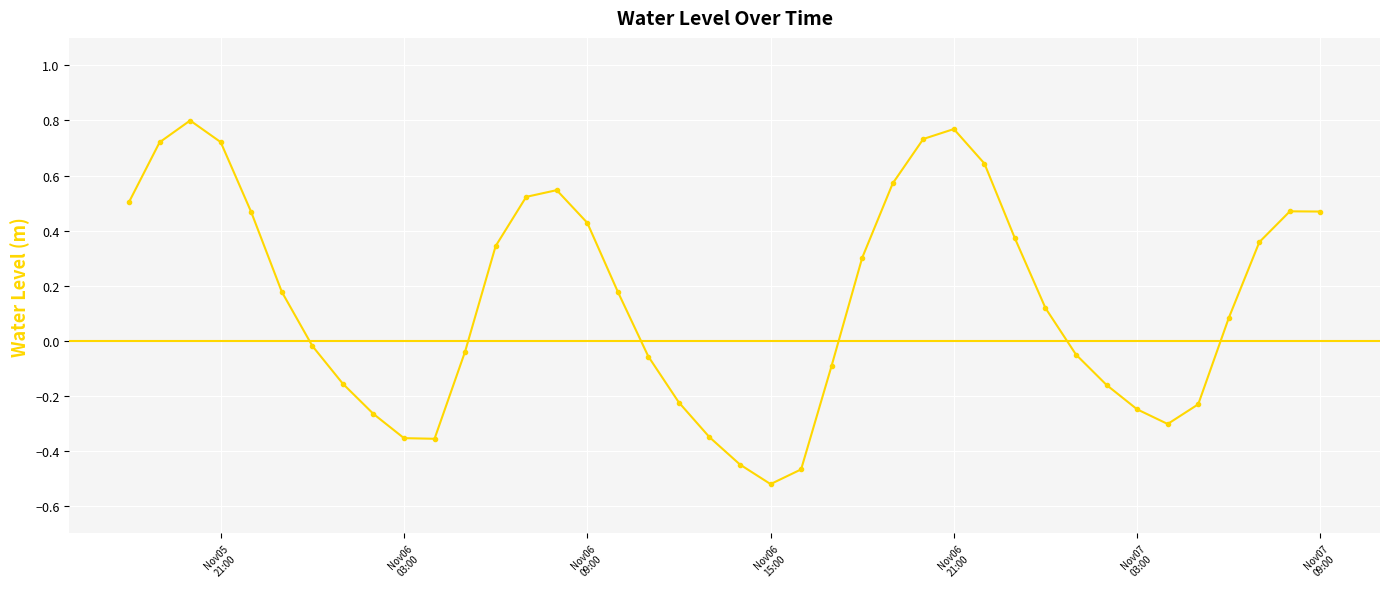

How many points are lower than both their immediate neighbors (excluding endpoints)?

3